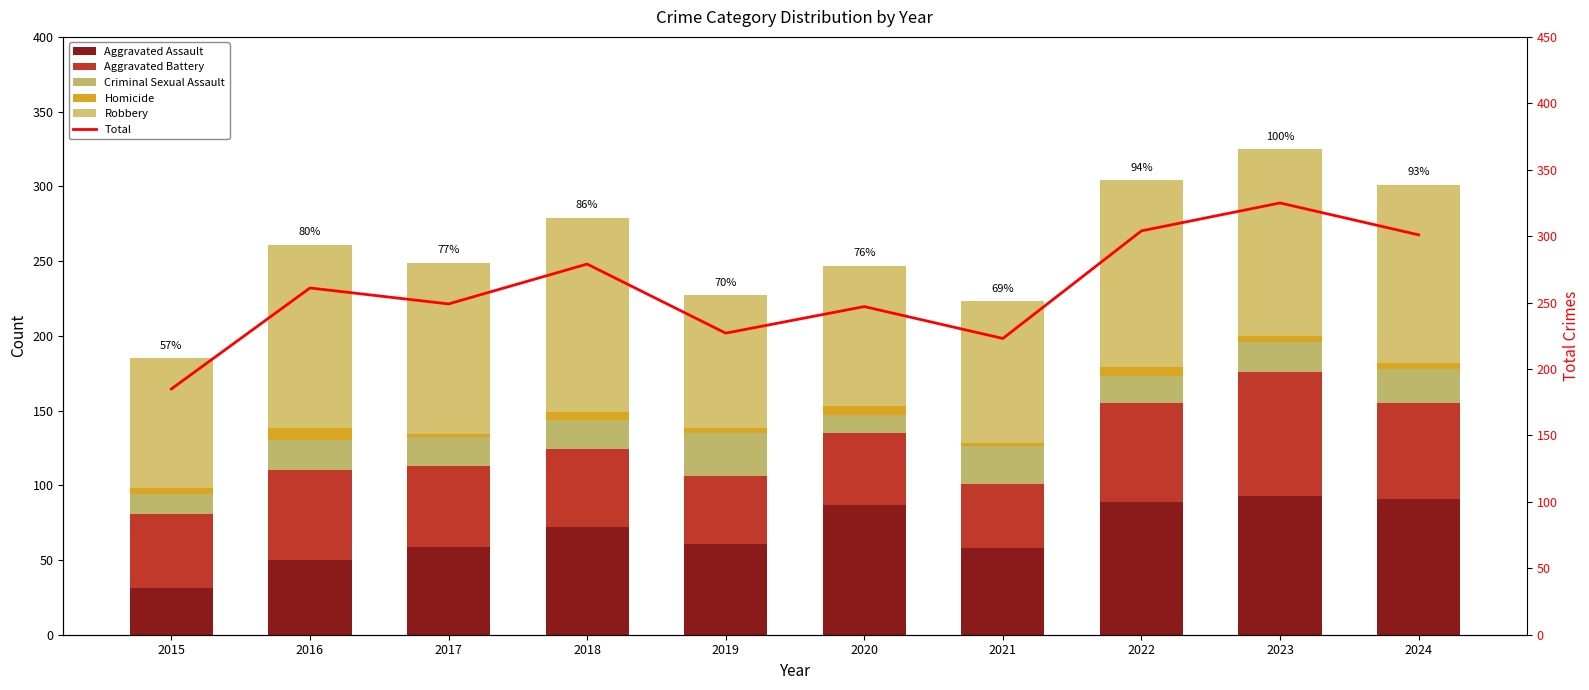

The Aggravated Battery series shows 31 at 2018. True or false?

False